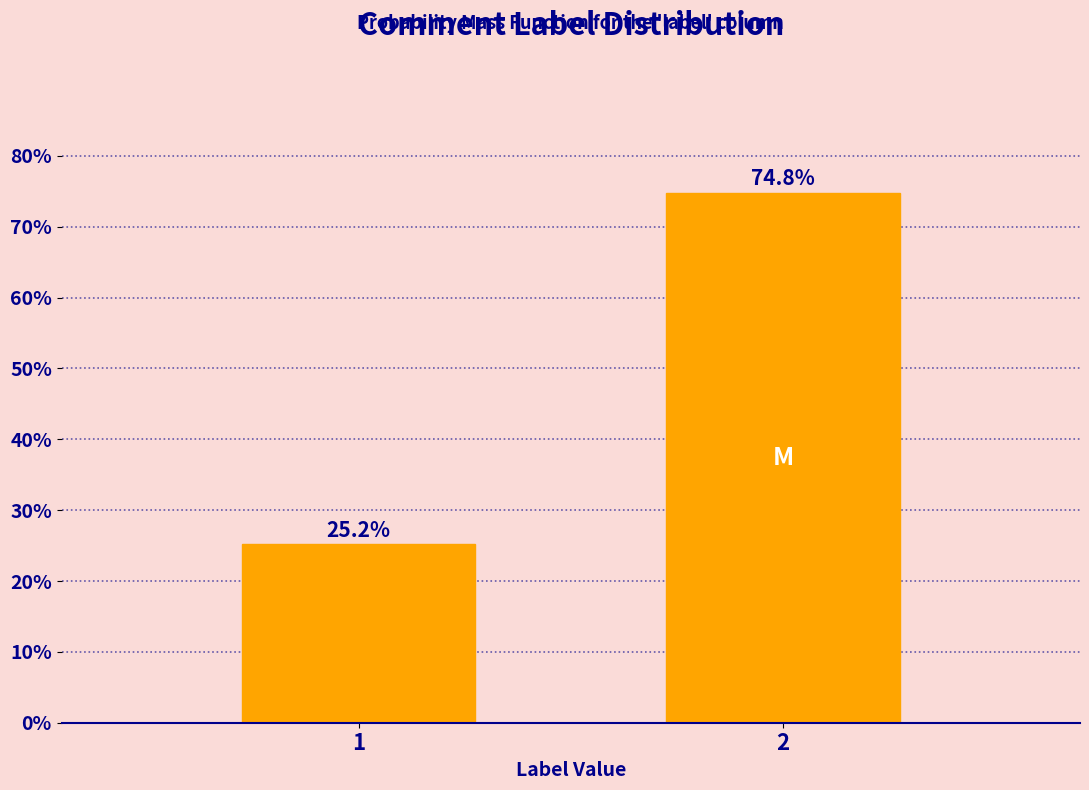

Reading left to right, what are all the values shown in this chart?

1=25.2	2=74.8